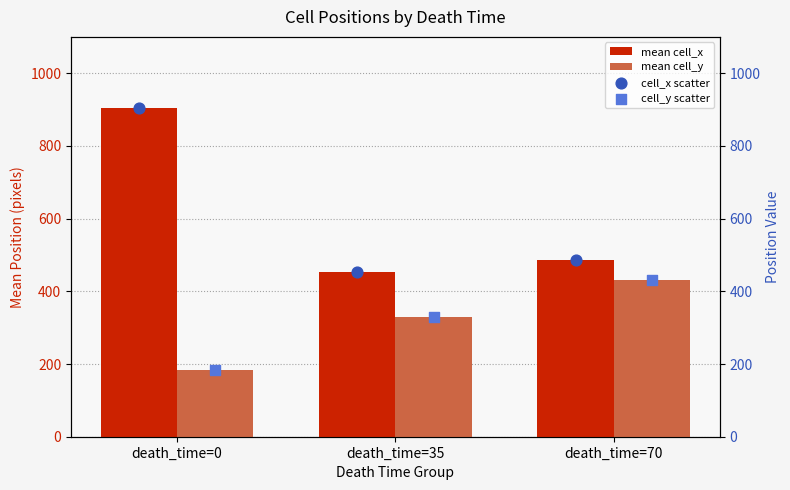

Which series reaches the maximum Y coordinate?

mean cell_x